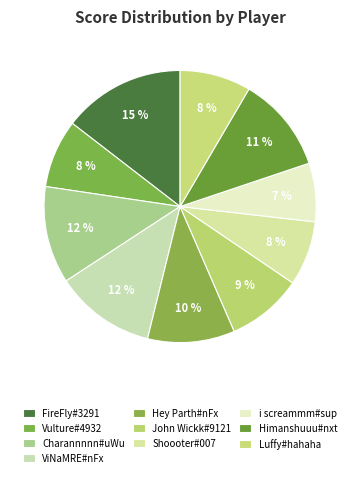

True or false: Himanshuuu#nxt accounts for 11% of the total.

True